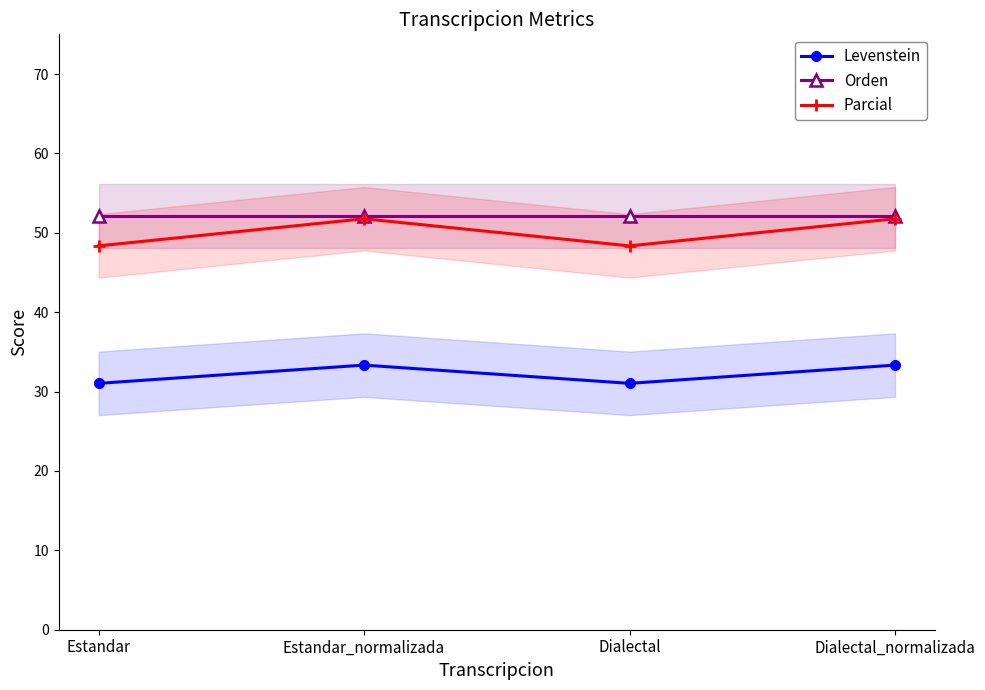

How many values in the Parcial series are below 51?

2